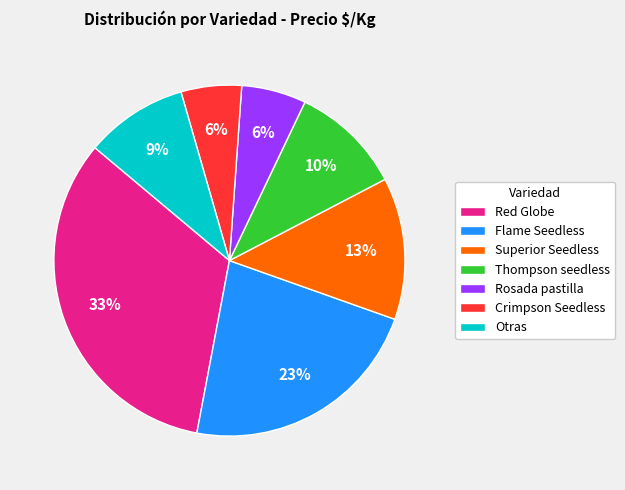

Between Flame Seedless and Superior Seedless, which is larger?

Flame Seedless